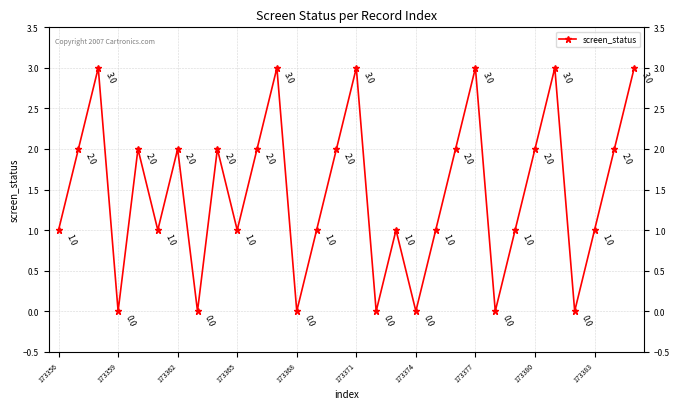

Reading left to right, transcribe all the data shown in this chart.

1	2	3	0	2	1	2	0	2	1	2	3	0	1	2	3	0	1	0	1	2	3	0	1	2	3	0	1	2	3